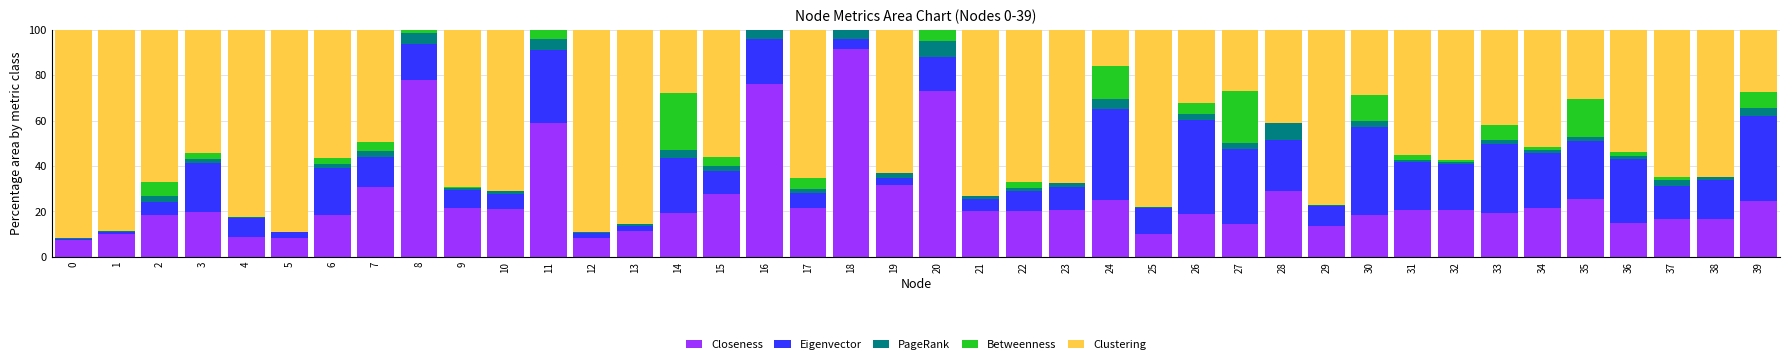

The value of Closeness at 1 is 10.3. True or false?

True